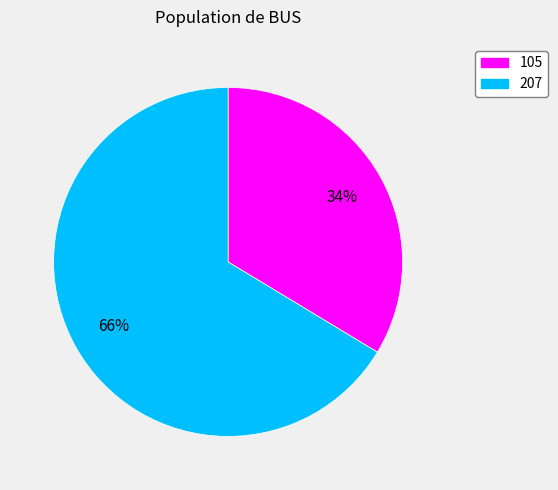

Which slice is the largest?

207